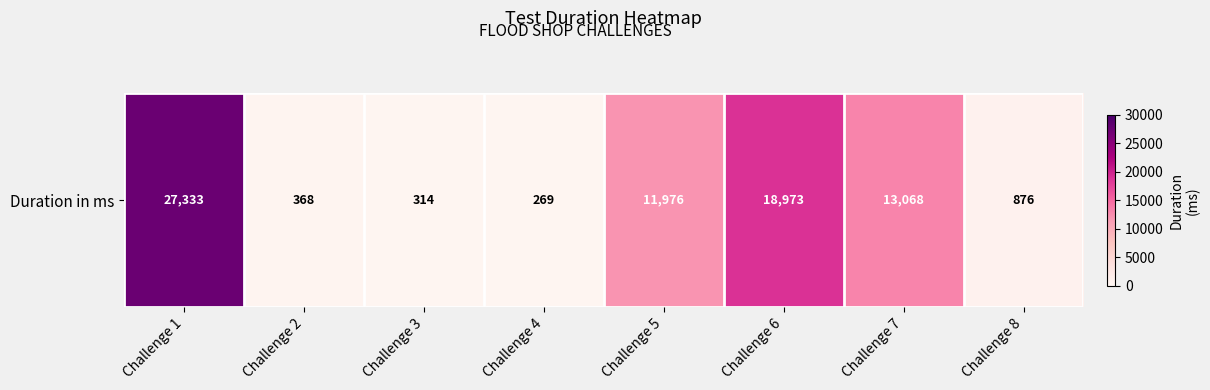

What is the difference between the maximum and minimum values?

27064